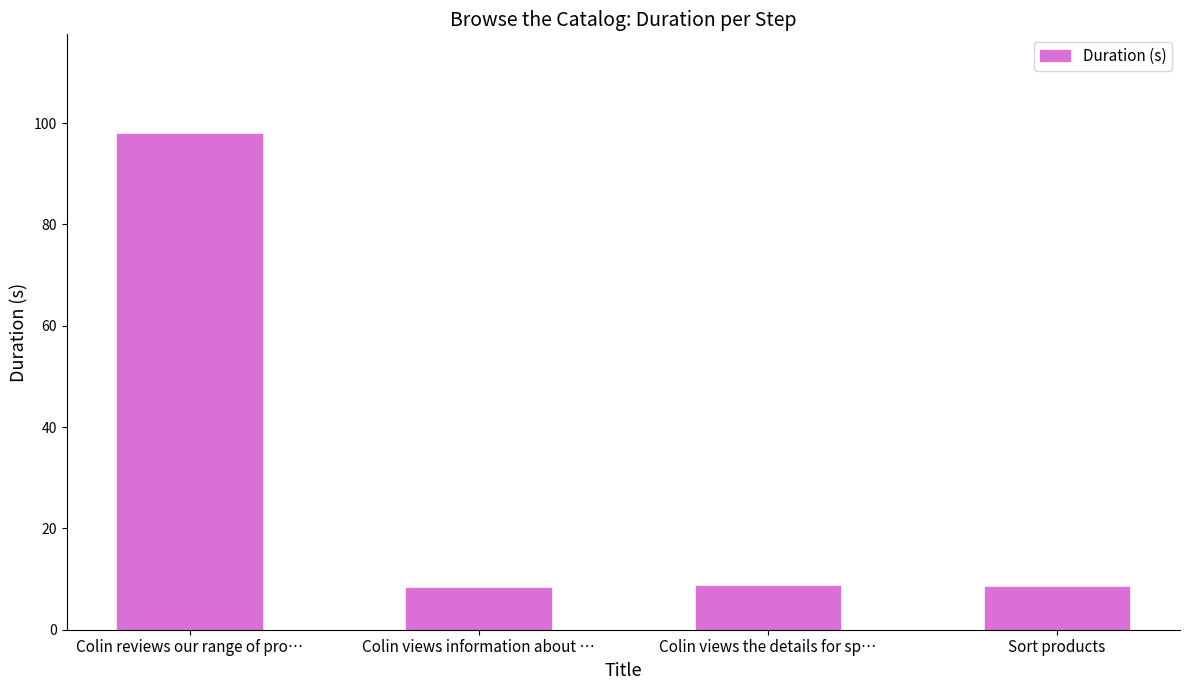

The chart shows a value of 8.4 at Sort products. True or false?

True